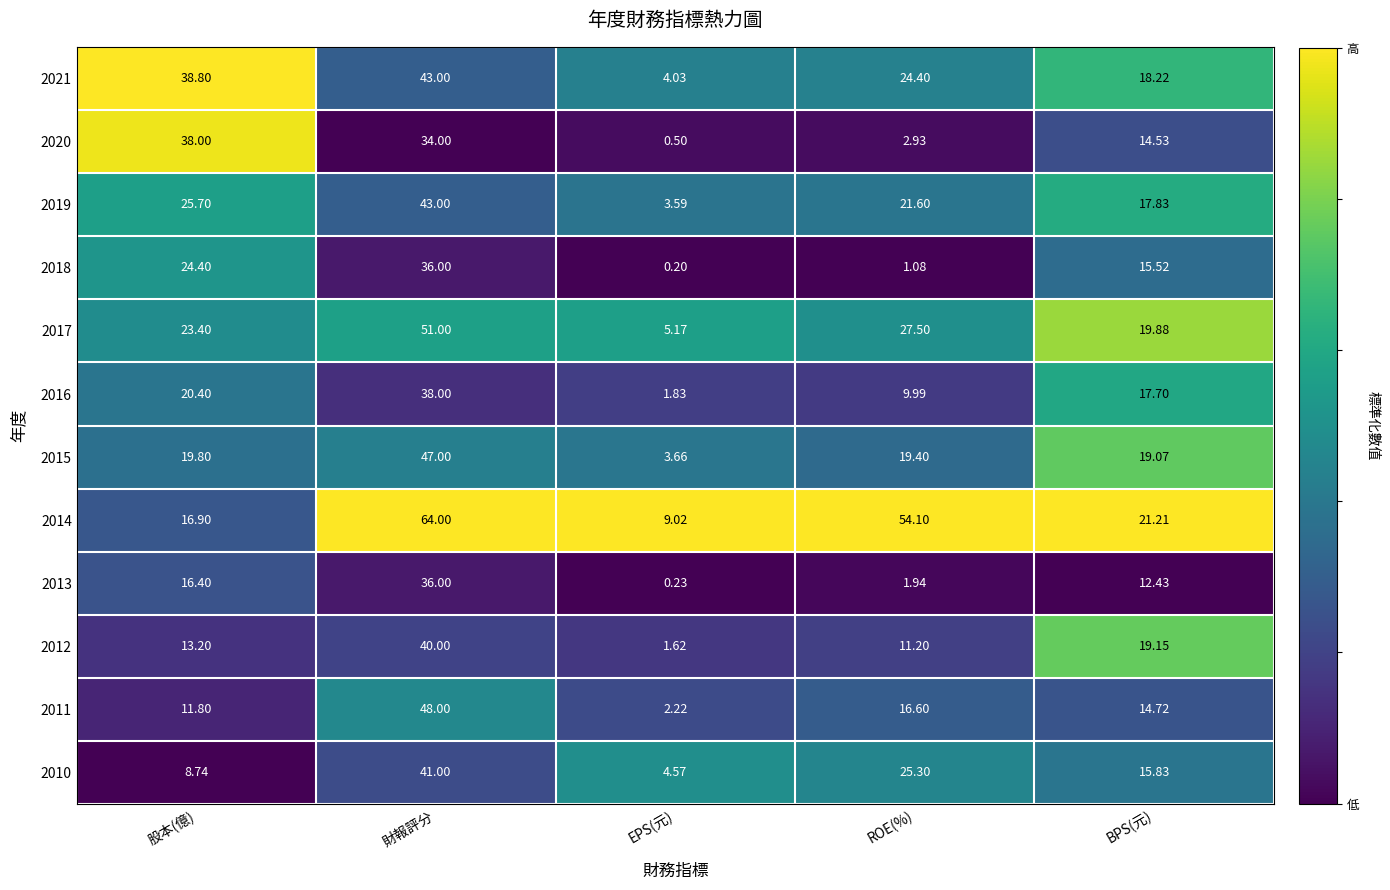

Where does the 2012 series first go above 13?

股本(億)